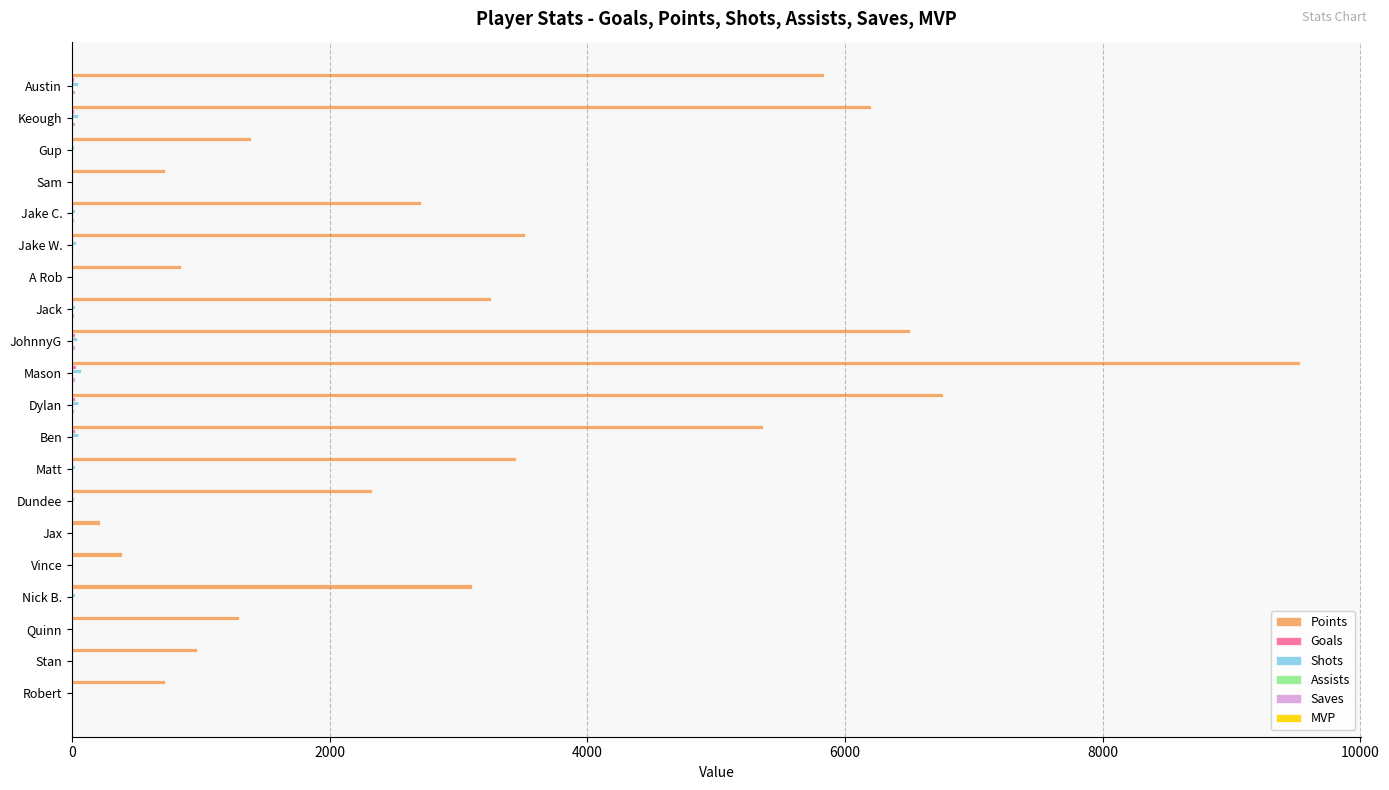

Which series has the widest spread of values?

Points